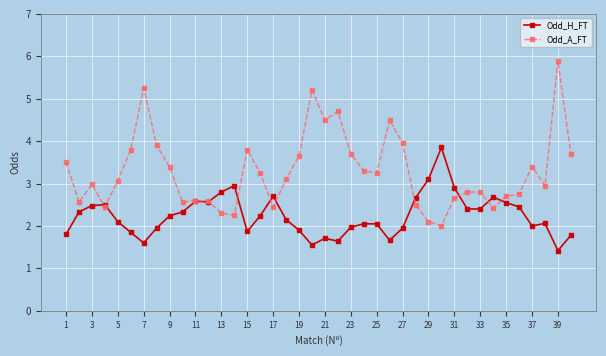

True or false: Odd_H_FT and Odd_A_FT intersect in this chart.

True